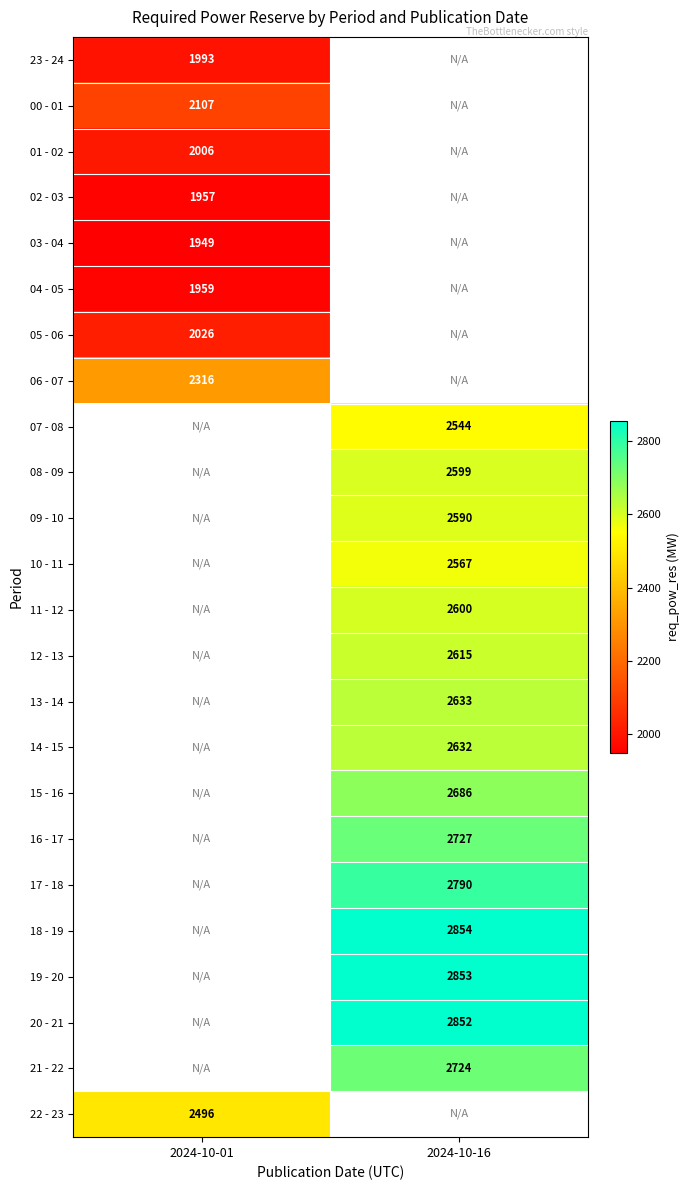

Is the value of 06 - 07 at 2024-10-01 greater than the value of 17 - 18 at 2024-10-16?

No